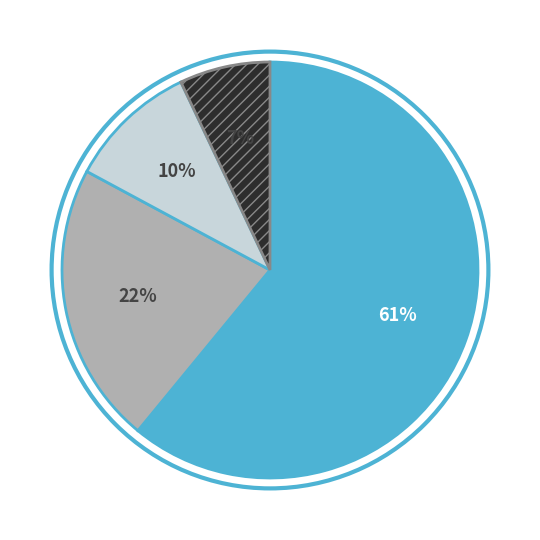

To the nearest percent, what is the average slice percentage?

25%